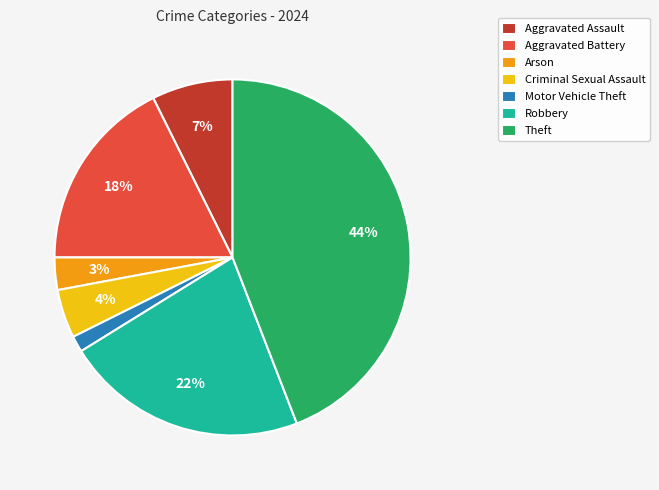

True or false: Robbery accounts for 22% of the total.

True